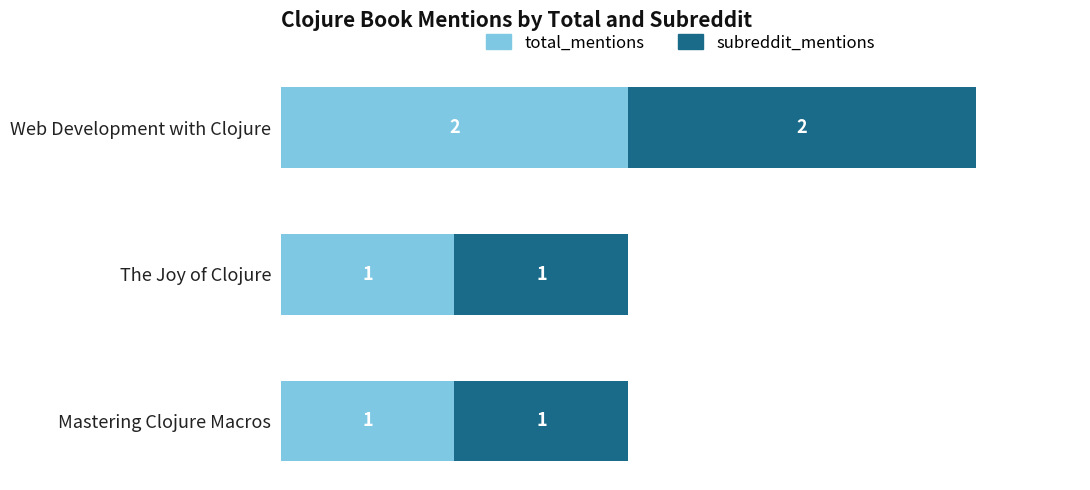

What is the total value across all series at Web Development with Clojure?

4